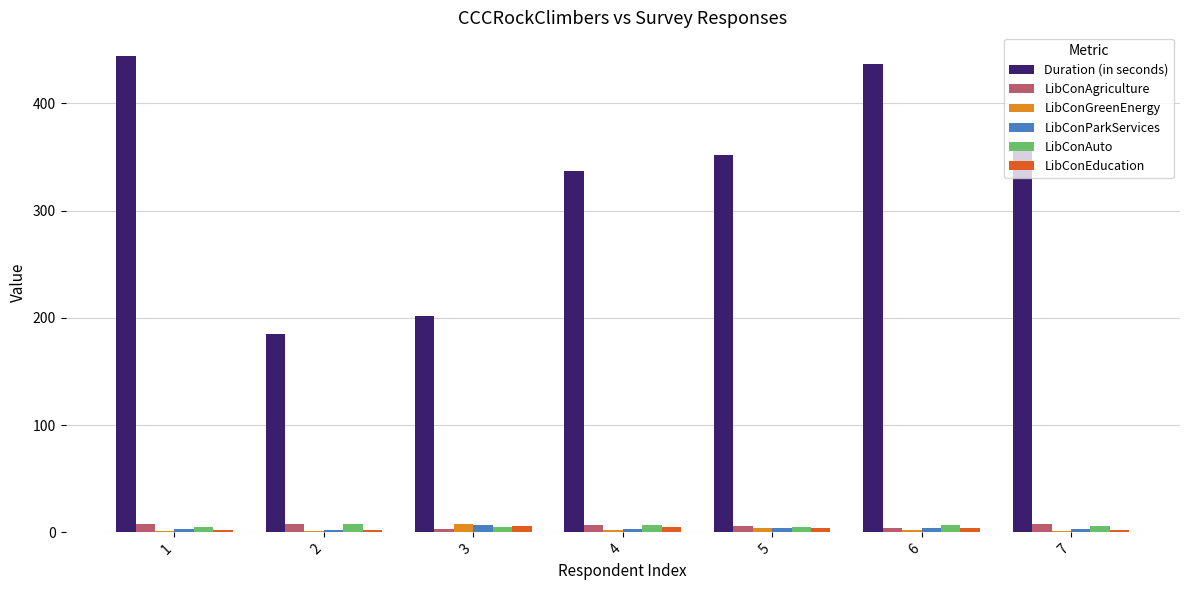

What is the greatest value displayed?

444